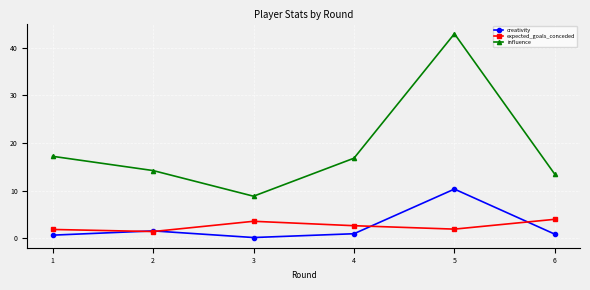

Does the chart display data point markers on the line(s)?

Yes